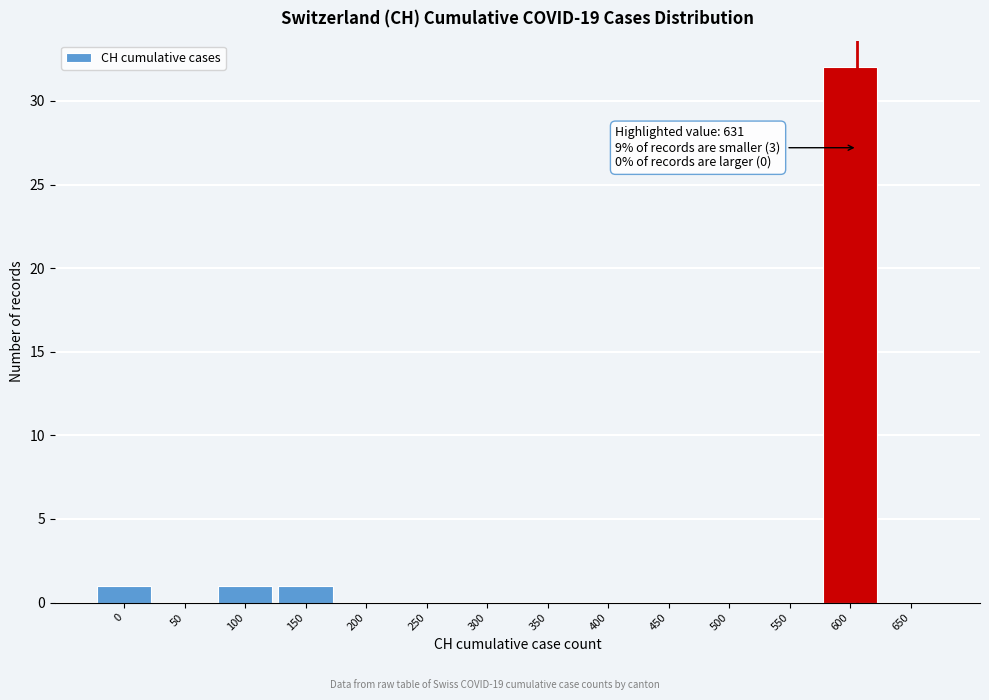

Reading left to right, extract all data points from this chart.

0=1	50=0	100=1	150=1	200=0	250=0	300=0	350=0	400=0	450=0	500=0	550=0	600=32	650=0